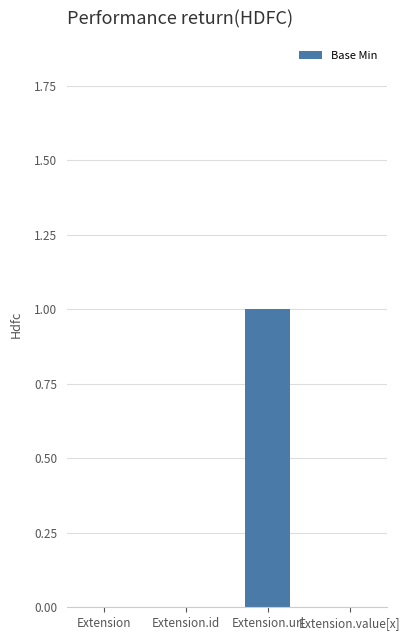

Which label corresponds to the largest value in the chart?

Extension.url